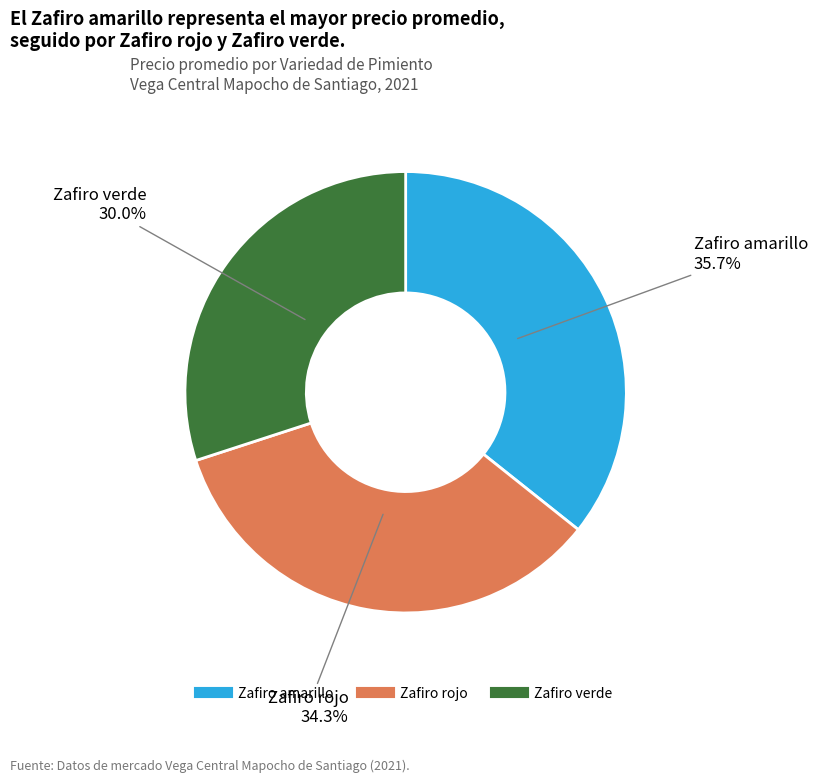

Does any single category account for the majority?

No